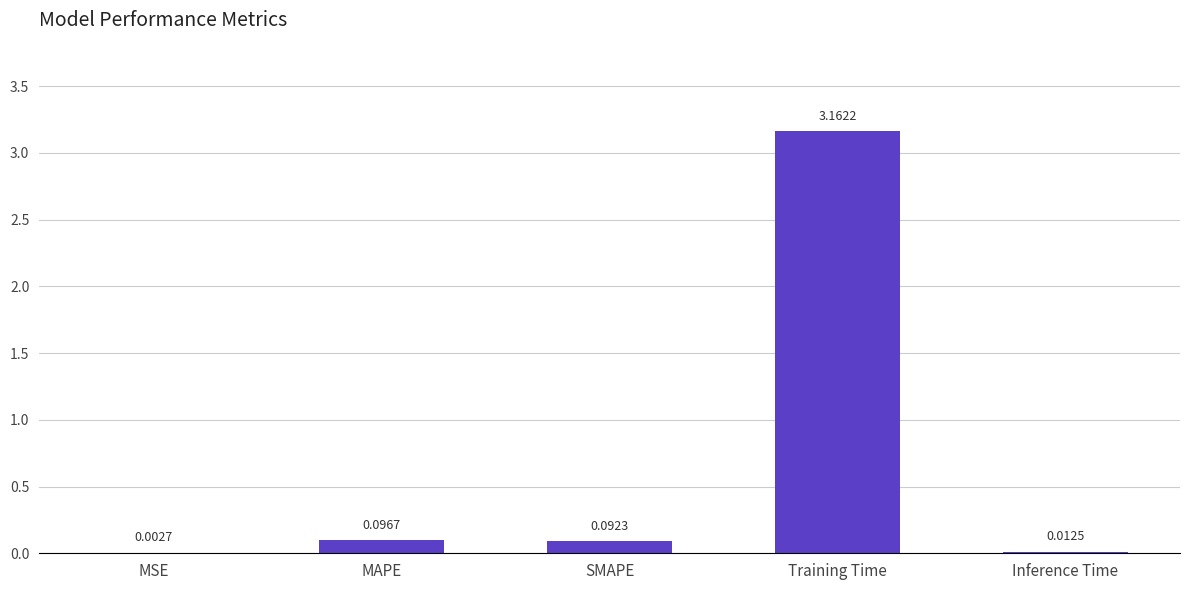

At which category does the chart reach its peak across all series?

Training Time